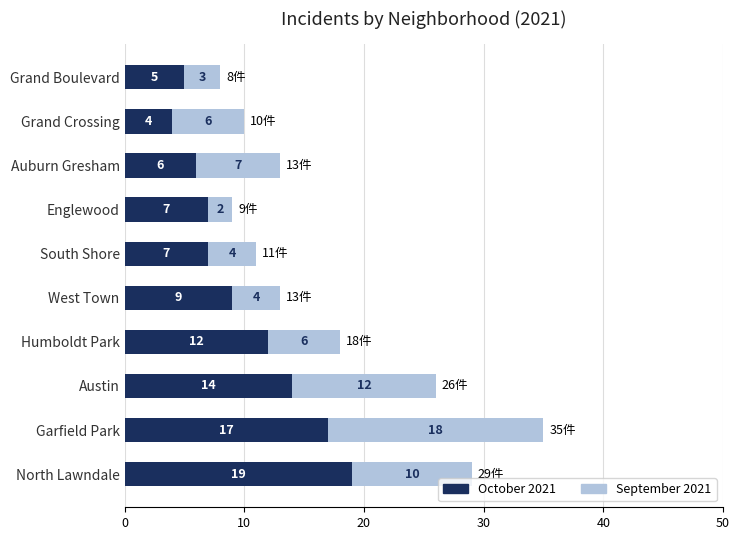

At which label is October 2021 closest to 11?

Humboldt Park